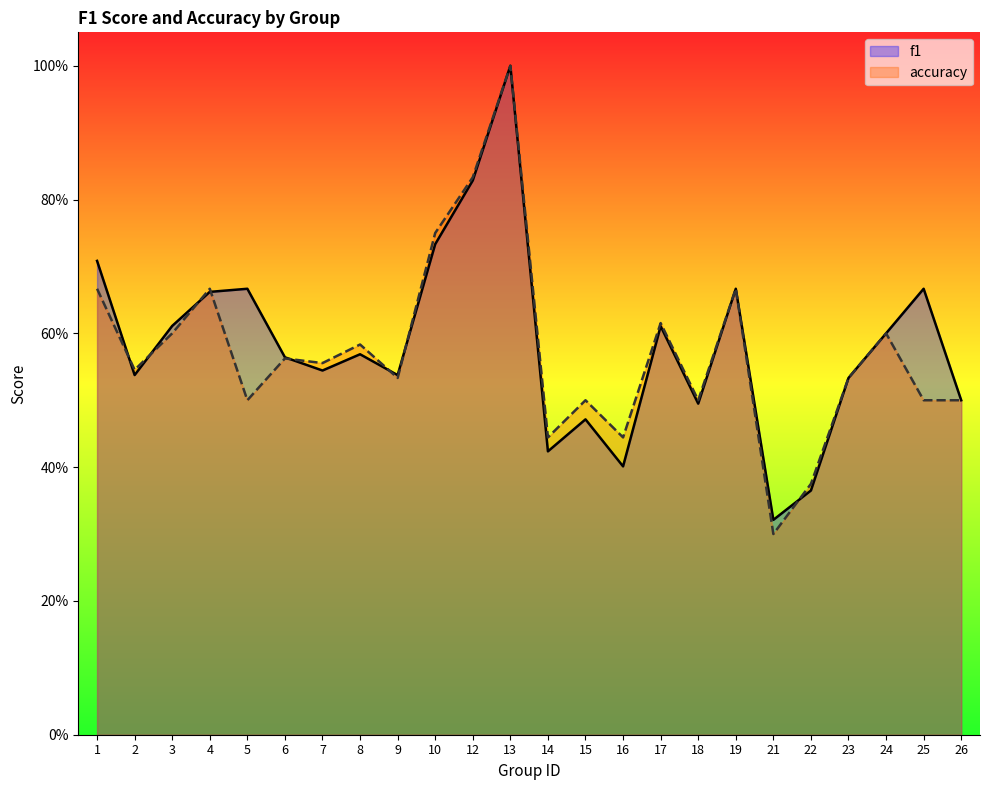

Which category has the highest value across all series?

13